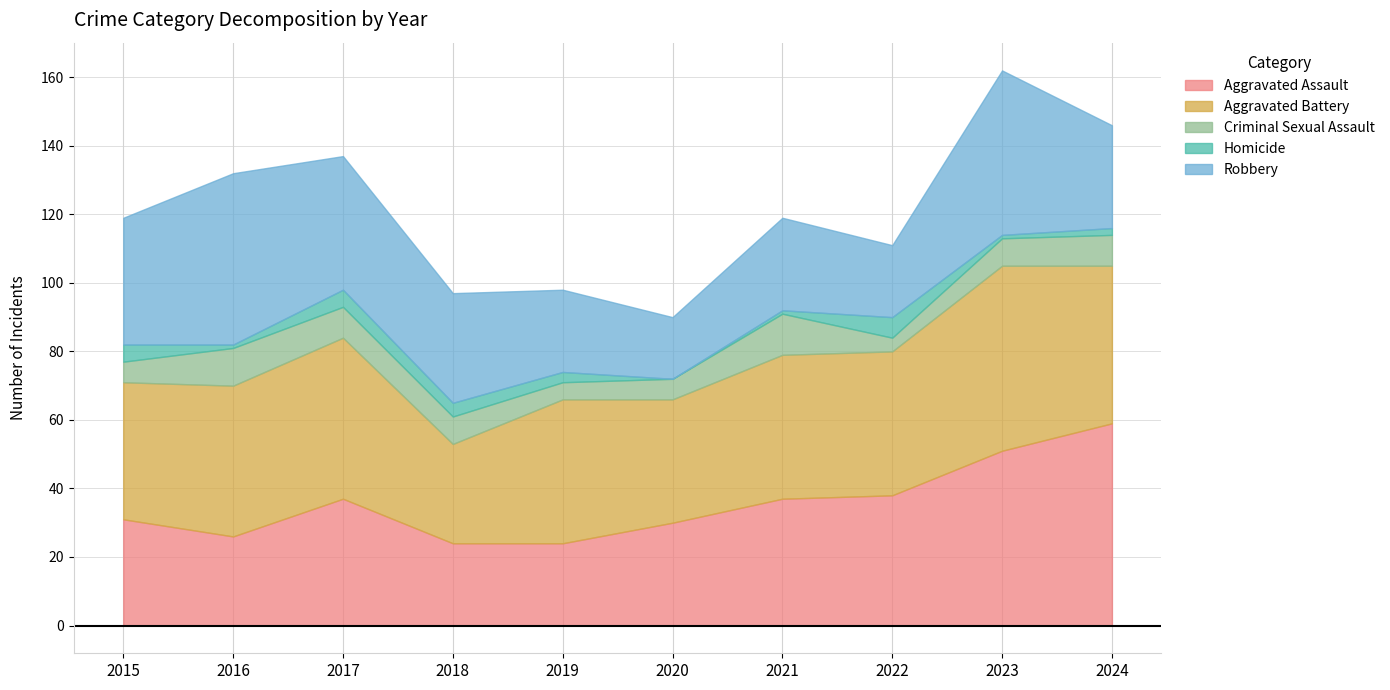

What is the value of the Homicide point at the 3rd from the left?

5